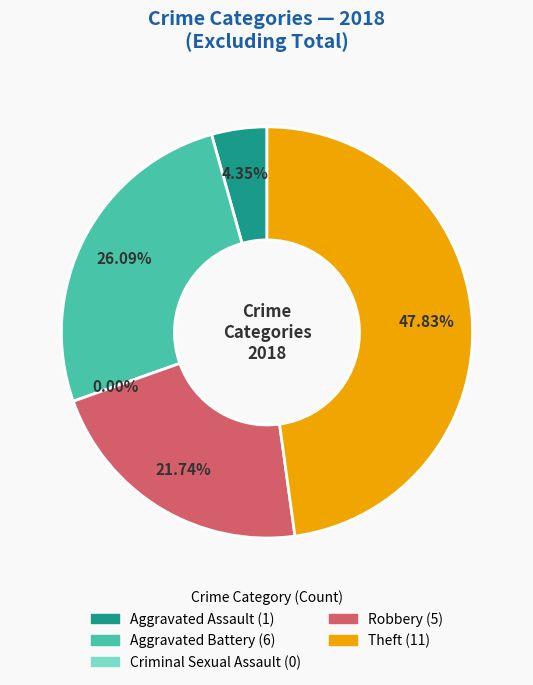

How many slices are in this pie chart?

5